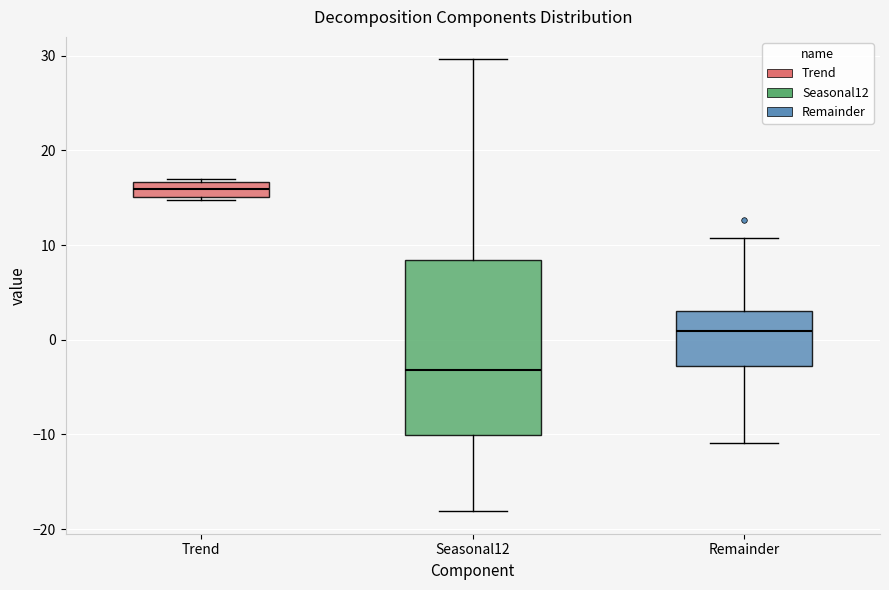

Which box has the highest median line?

Trend